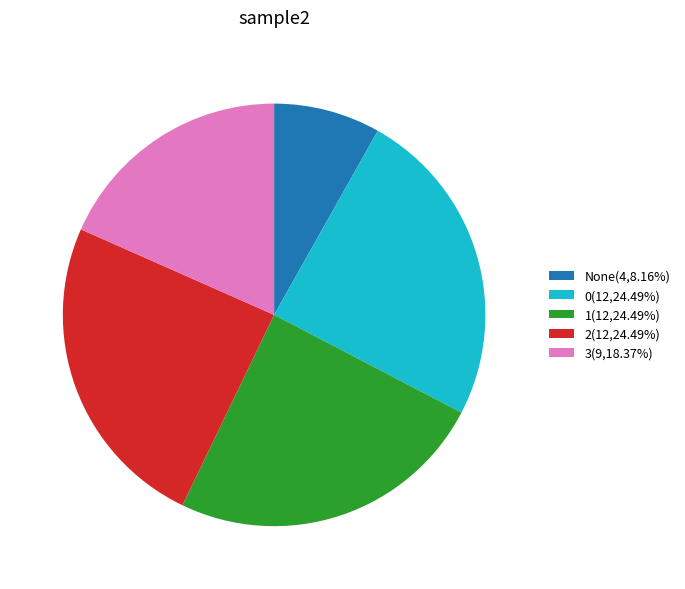

Is there any slice that represents more than half of the pie?

No